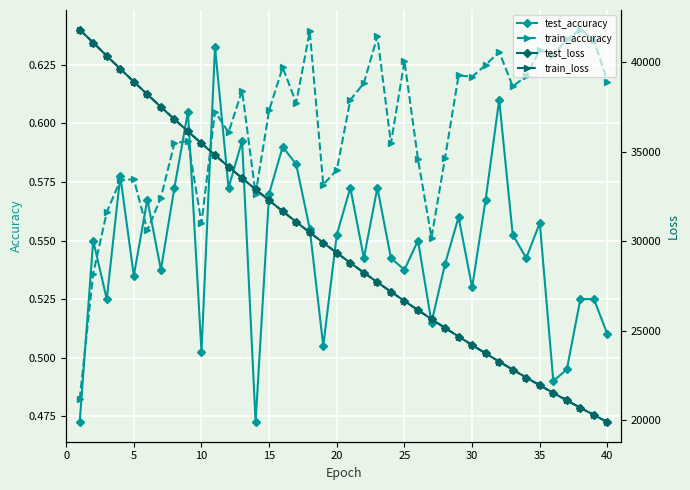

Reading left to right, extract all data points from this chart.

test_accuracy: 0.5	0.5	0.5	0.6	0.5	0.6	0.5	0.6	0.6	0.5	0.6	0.6	0.6	0.5	0.6	0.6	0.6	0.6	0.5	0.6	0.6	0.5	0.6	0.5	0.5	0.5	0.5	0.5	0.6	0.5	0.6	0.6	0.6	0.5	0.6	0.5	0.5	0.5	0.5	0.5
train_accuracy: 0.5	0.5	0.6	0.6	0.6	0.6	0.6	0.6	0.6	0.6	0.6	0.6	0.6	0.6	0.6	0.6	0.6	0.6	0.6	0.6	0.6	0.6	0.6	0.6	0.6	0.6	0.6	0.6	0.6	0.6	0.6	0.6	0.6	0.6	0.6	0.6	0.6	0.6	0.6	0.6
test_loss: 41801.2	41073.6	40337.1	39612.4	38896.0	38188.9	37490.1	36802.2	36124.6	35458.0	34800.6	34153.7	33517.0	32891.2	32275.0	31669.6	31074.2	30488.8	29913.7	29348.3	28792.3	28246.2	27709.2	27182.0	26663.7	26155.1	25655.3	25163.8	24680.9	24207.5	23741.6	23284.4	22835.5	22394.9	21961.2	21536.3	21118.5	20708.3	20305.5	19910.0
train_loss: 41800.8	41074.0	40336.9	39611.9	38895.7	38188.8	37489.9	36802.4	36124.5	35457.9	34800.4	34153.4	33516.7	32890.8	32274.8	31669.1	31073.8	30488.4	29913.3	29348.1	28792.0	28245.8	27708.9	27181.7	26663.4	26154.8	25655.0	25163.5	24680.7	24206.9	23741.3	23284.1	22835.1	22394.4	21960.9	21535.6	21118.0	20707.9	20305.1	19909.6